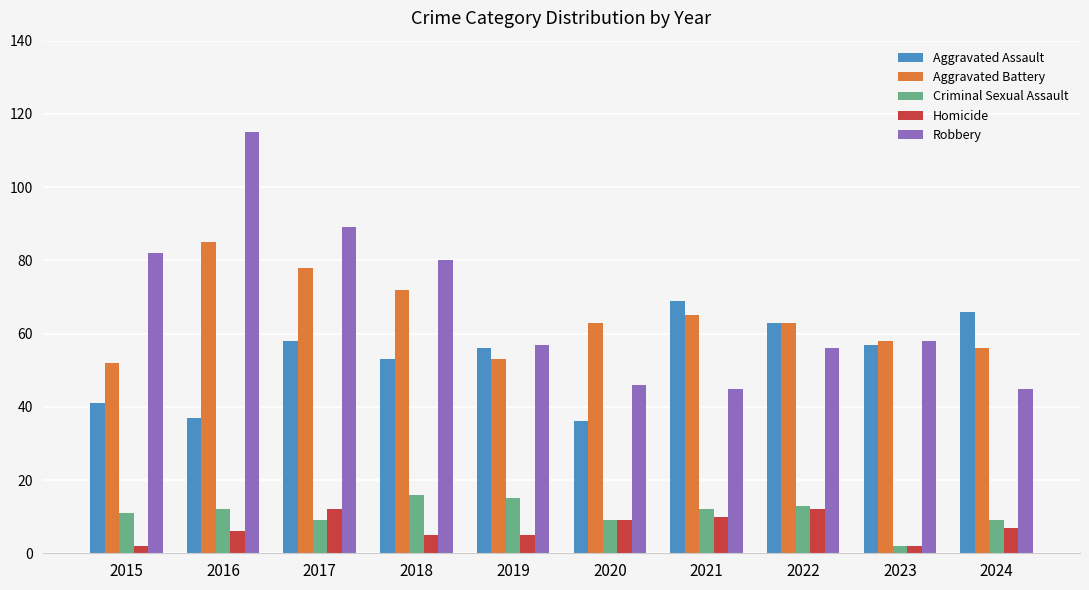

What is the difference between the maximum and minimum values in the Aggravated Battery series?

33